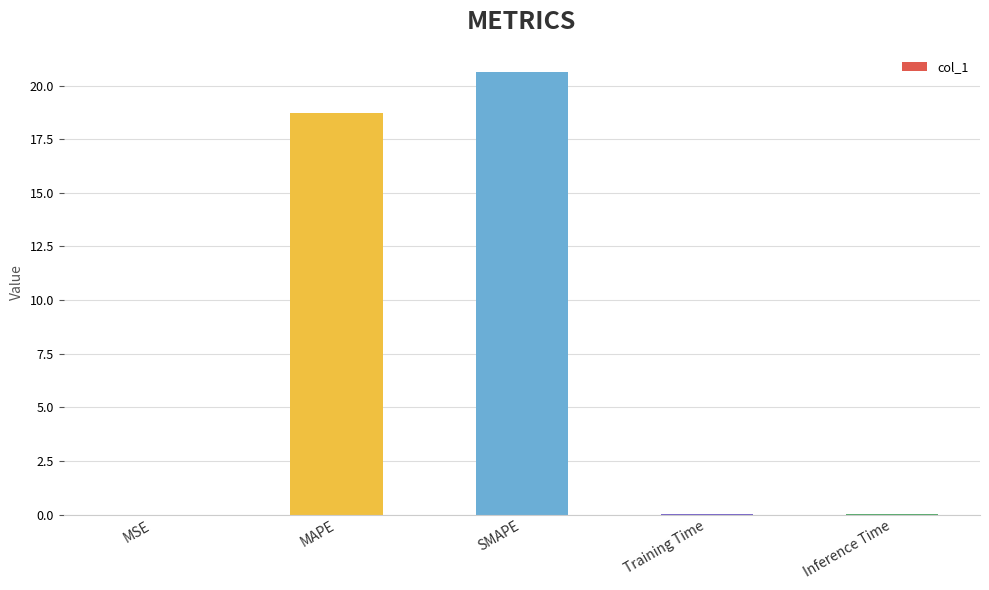

What is the maximum value shown in the chart?

20.6